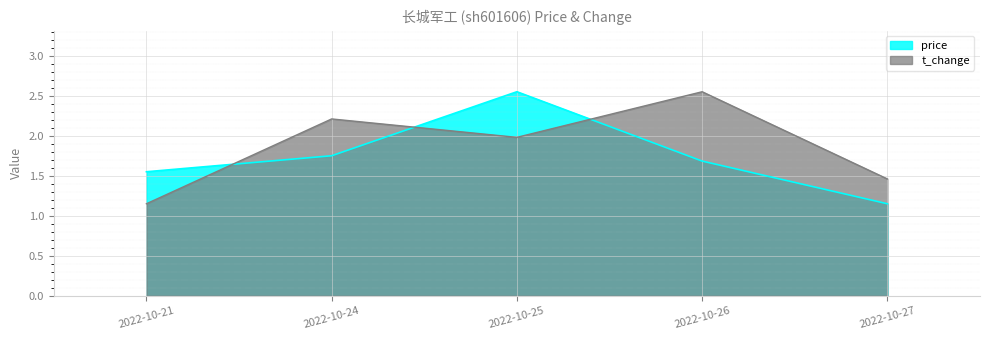

Reading left to right, transcribe all the data shown in this chart.

price: 1.6	1.7	2.5	1.7	1.1
t_change: 1.1	2.2	2.0	2.5	1.5